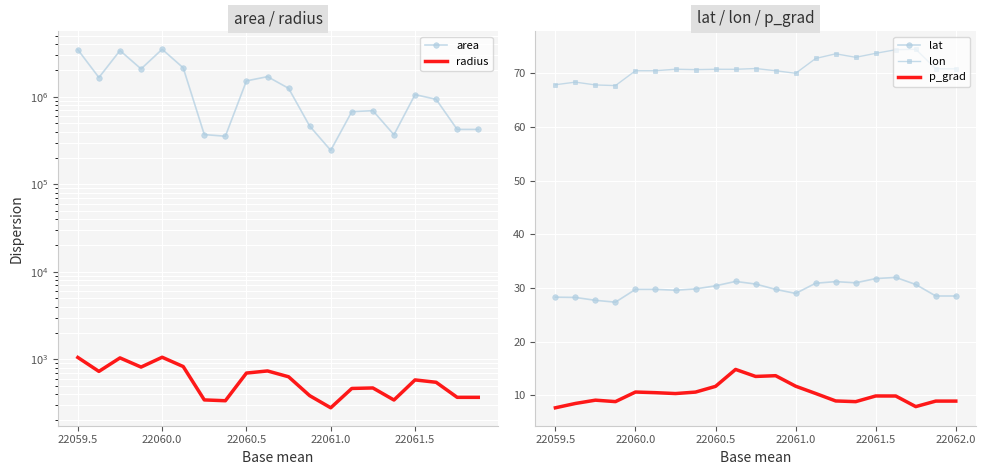

The value of lon at 22059.5 is 67.9. True or false?

True